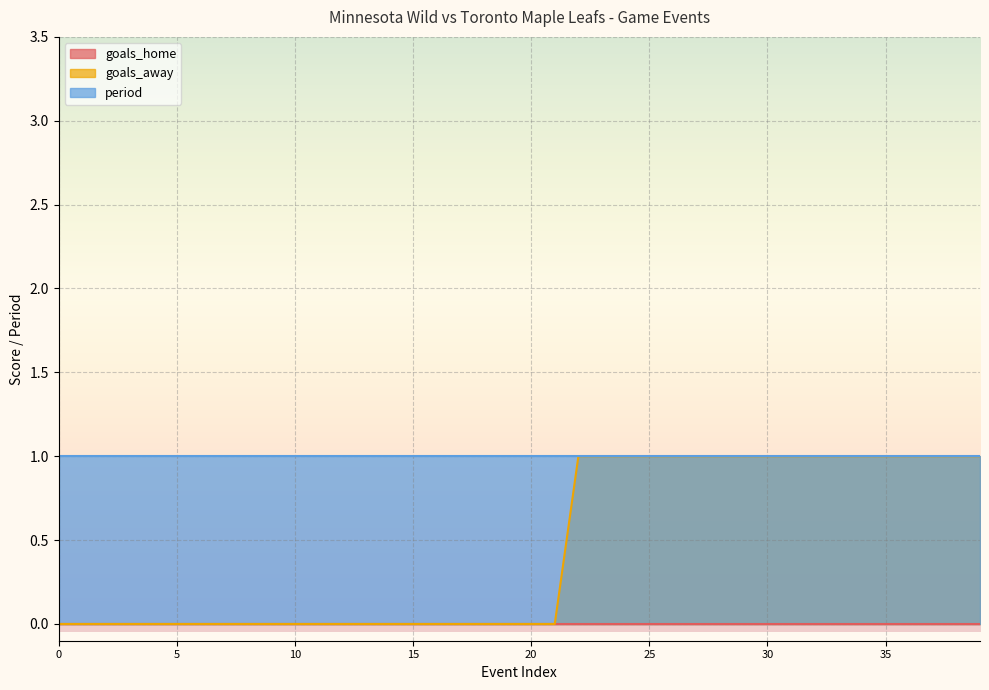

What is the maximum value shown in the chart?

1